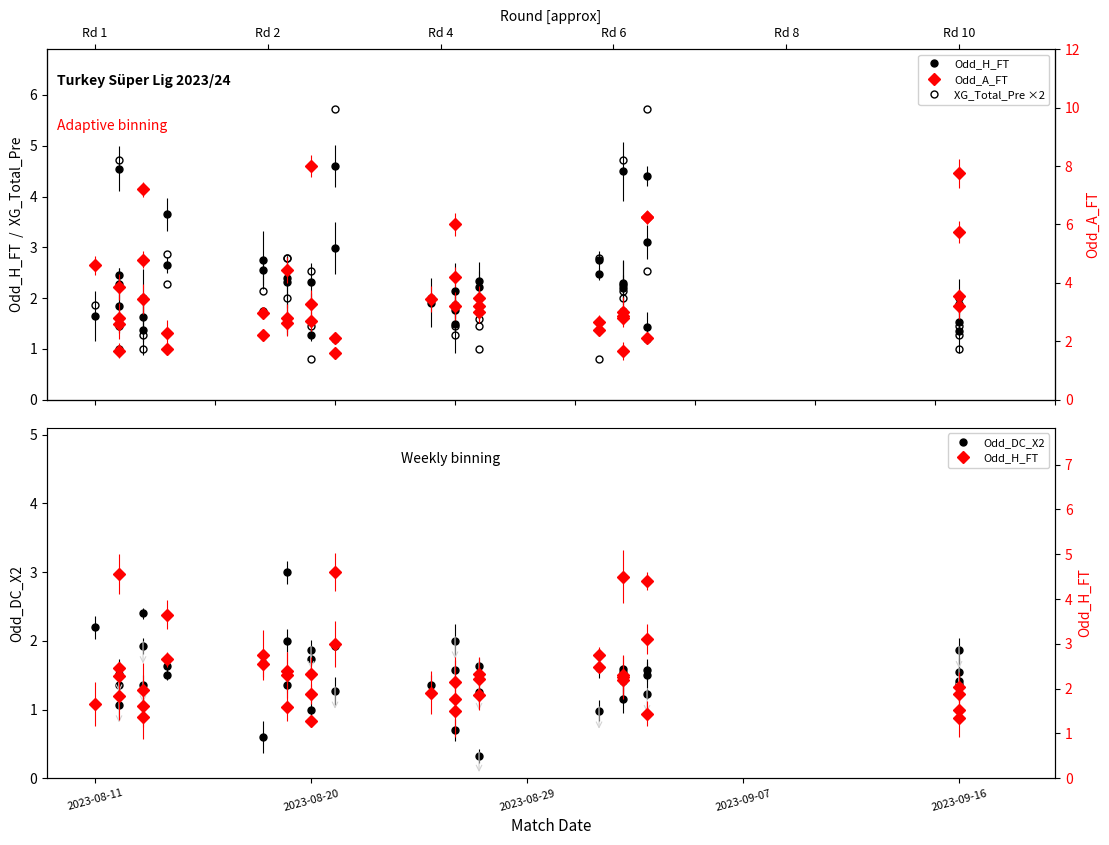

Does the chart display data point markers on the line(s)?

Yes